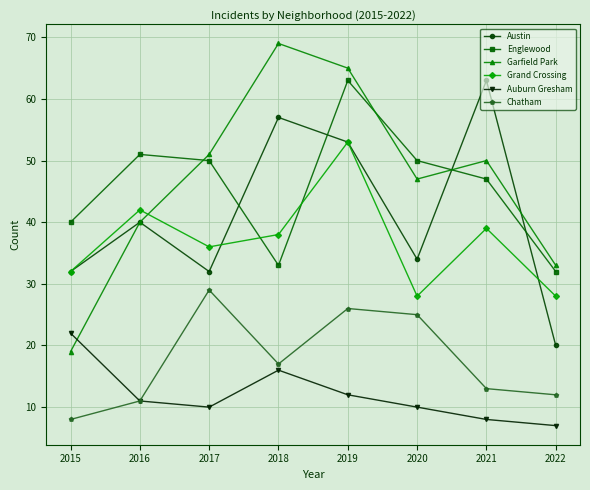

Which label corresponds to the largest value in the chart?

2018